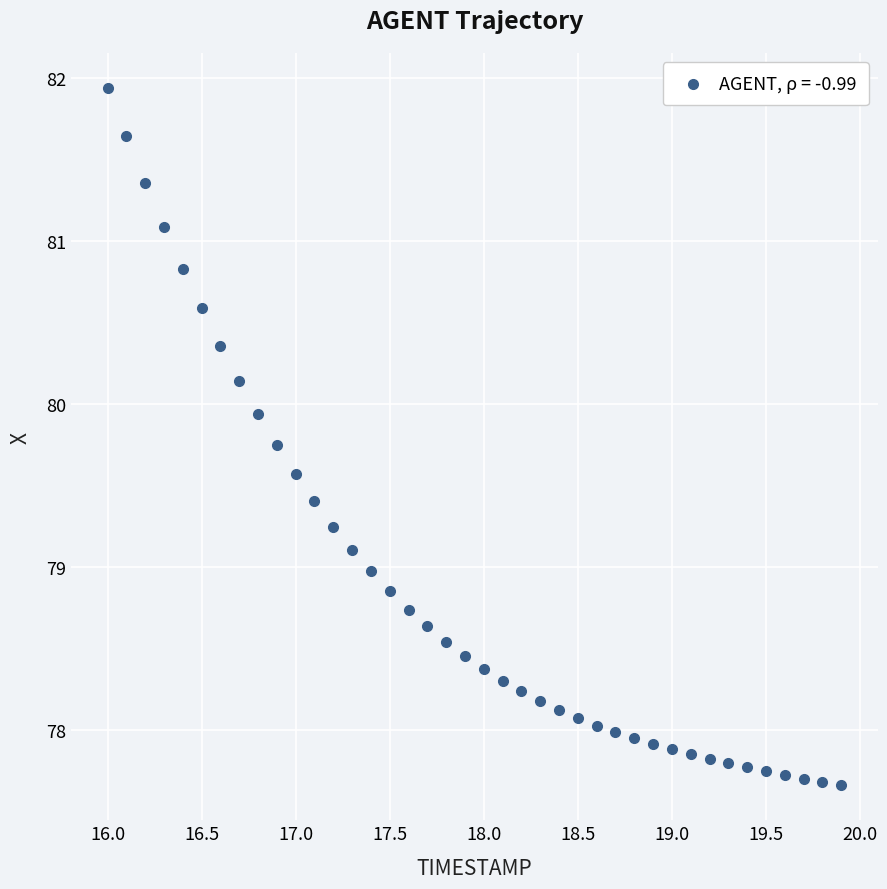

What is the range of X values (max minus min)?

3.9